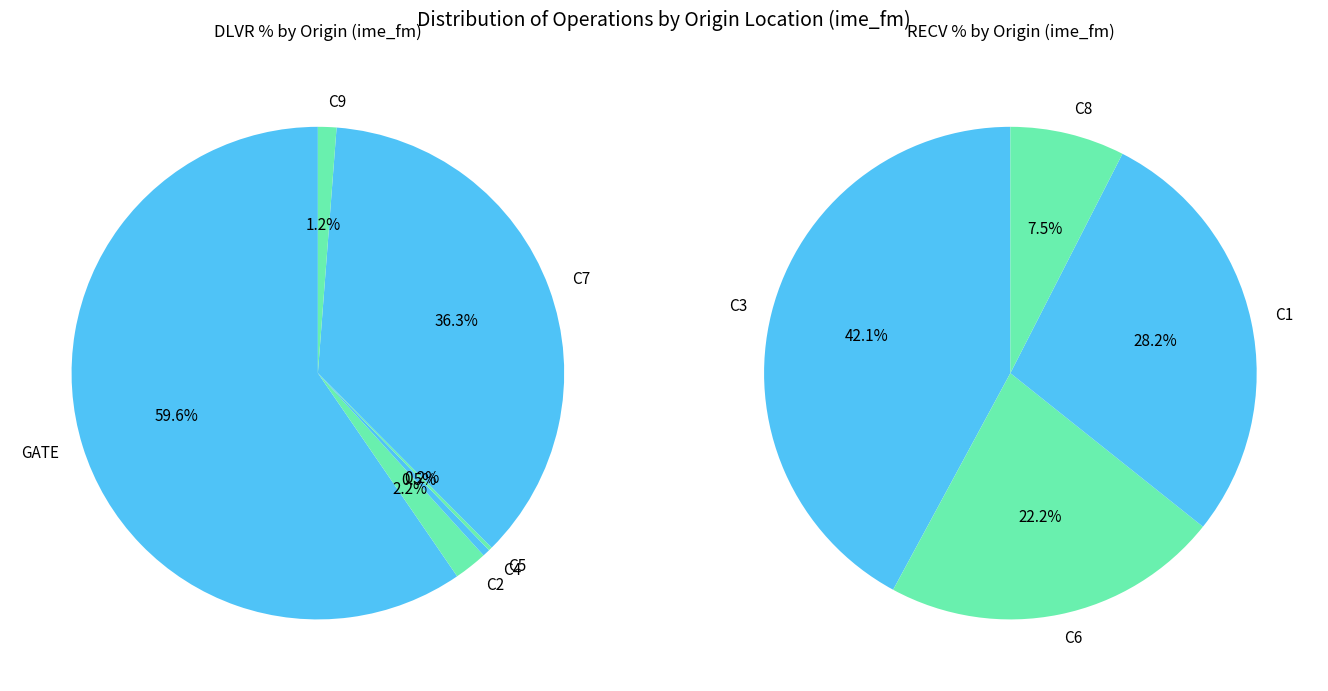

To the nearest percent, what percentage of the pie is C3?

42%